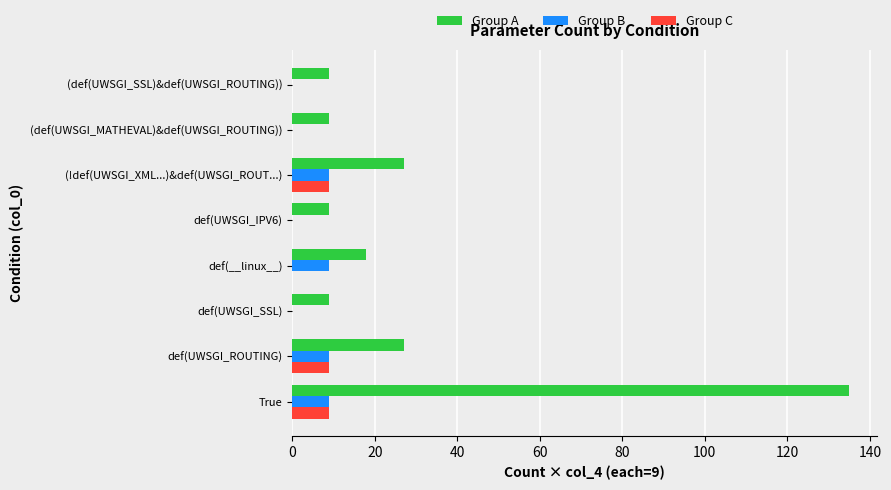

Which series has the largest total across all categories?

Group A